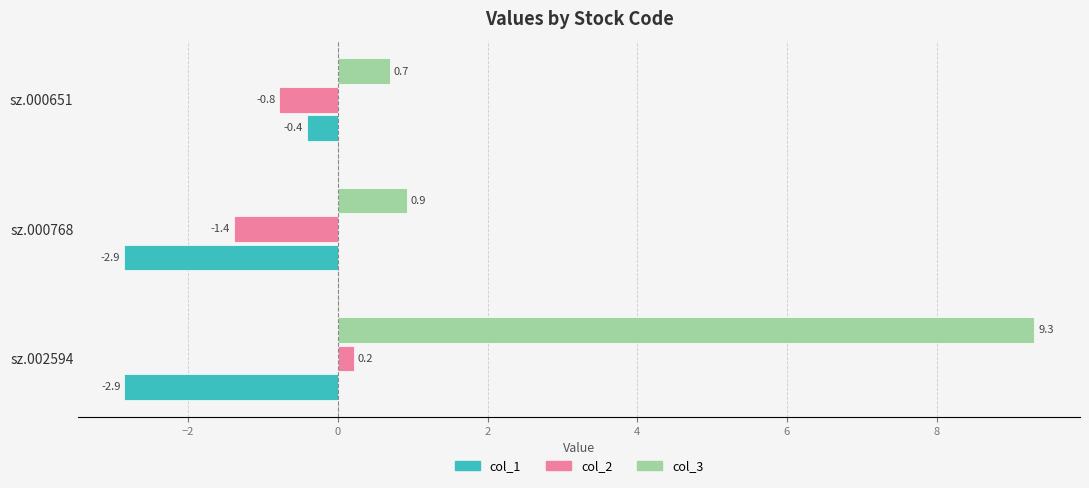

What is the sum of all col_2 values?

-2.0